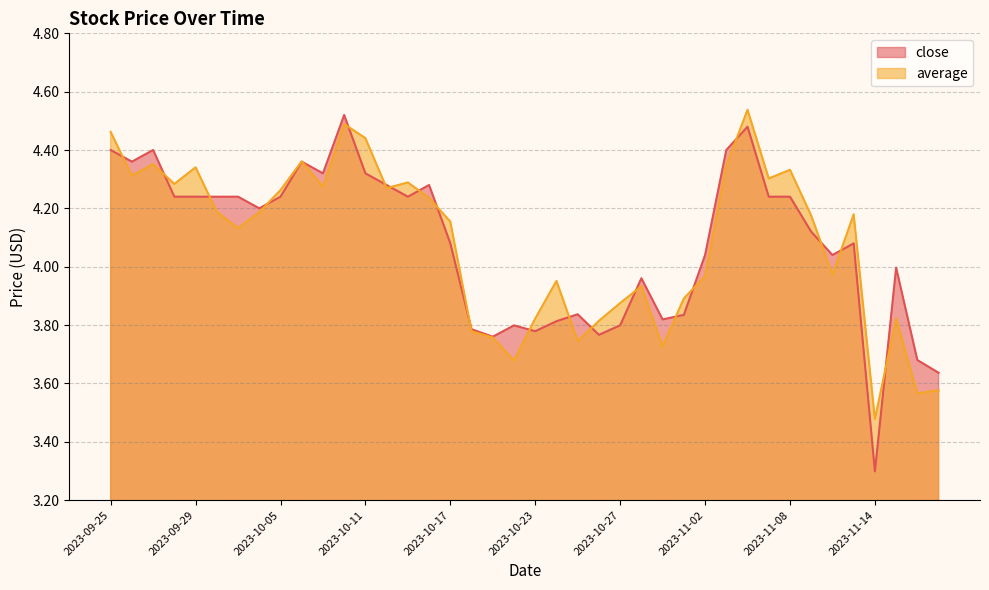

At which label does average reach its peak?

2023-11-06